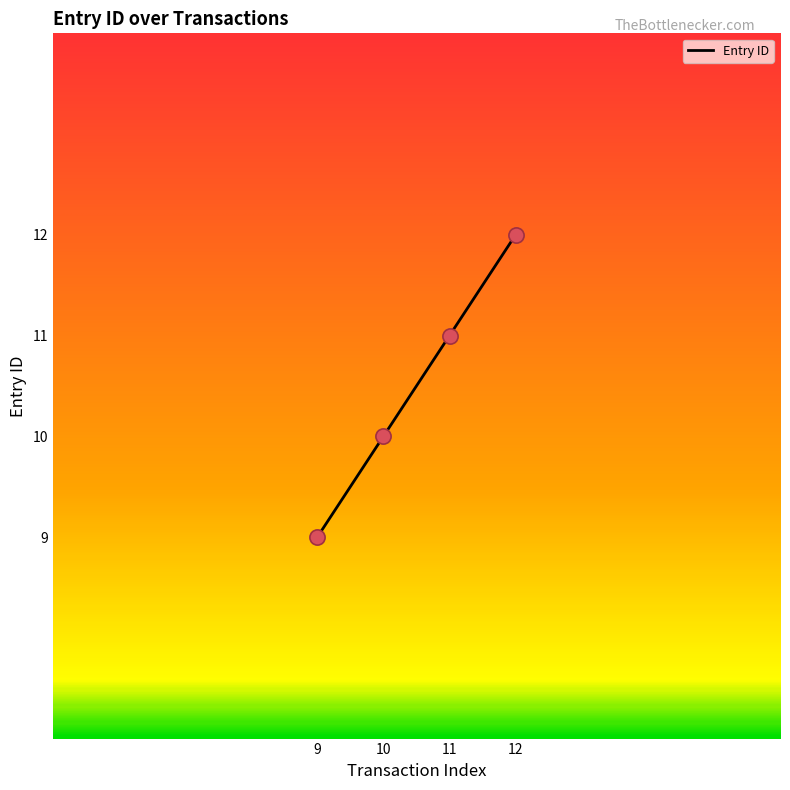

What is the ratio of the value at 10 to the value at 9?

1.1